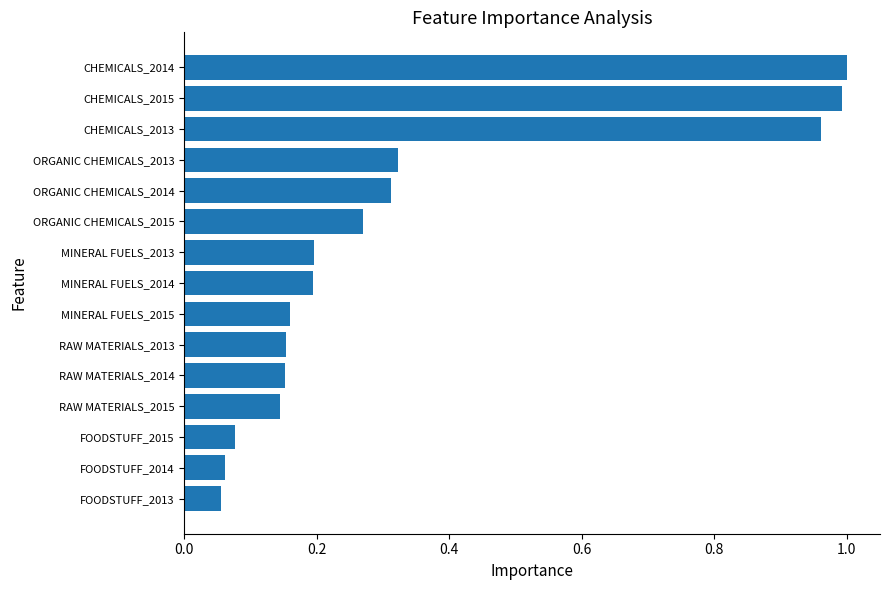

Which has a higher value, ORGANIC CHEMICALS_2014 or FOODSTUFF_2015?

ORGANIC CHEMICALS_2014